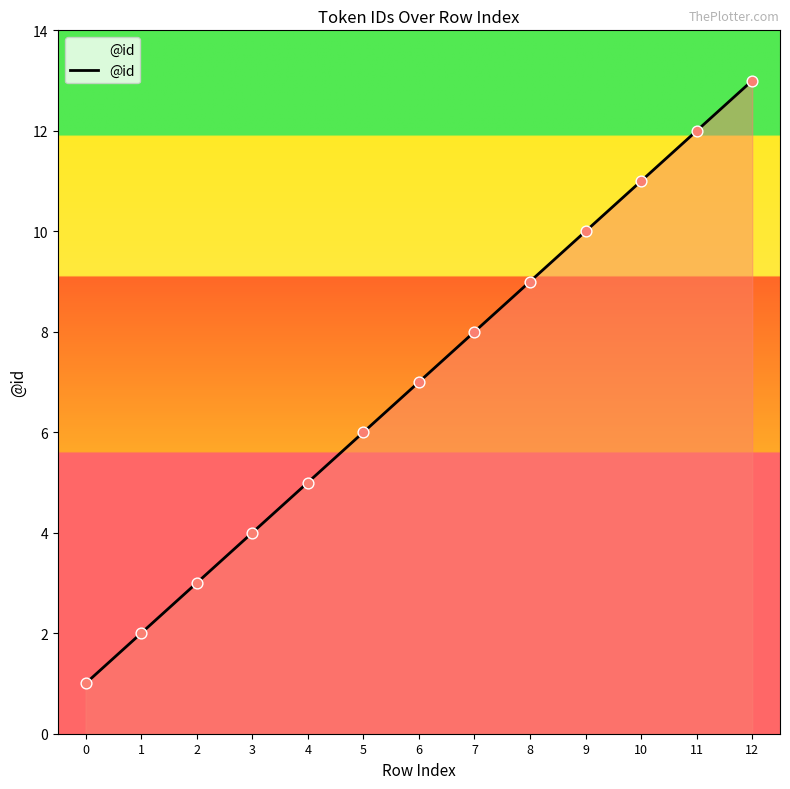

Which has a higher value, 1 or 8?

8